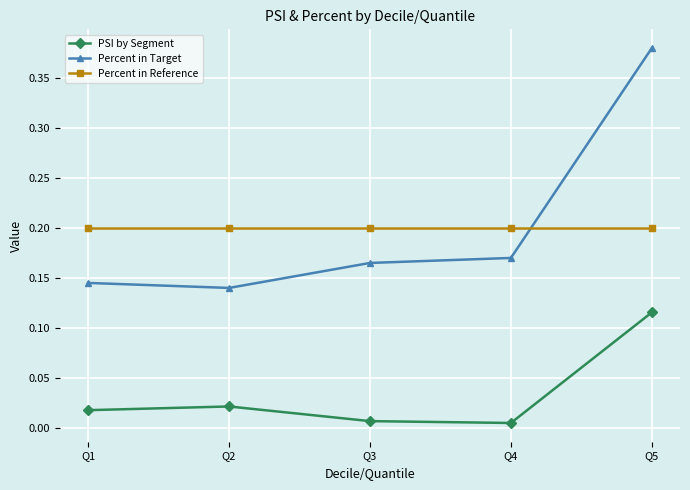

How many lines are shown in the chart?

3